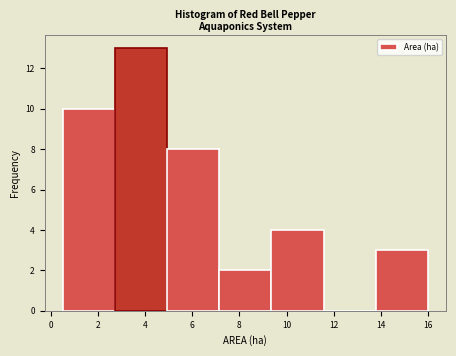

Over which range of the x-axis is the bar tallest?

2.8 to 5.0